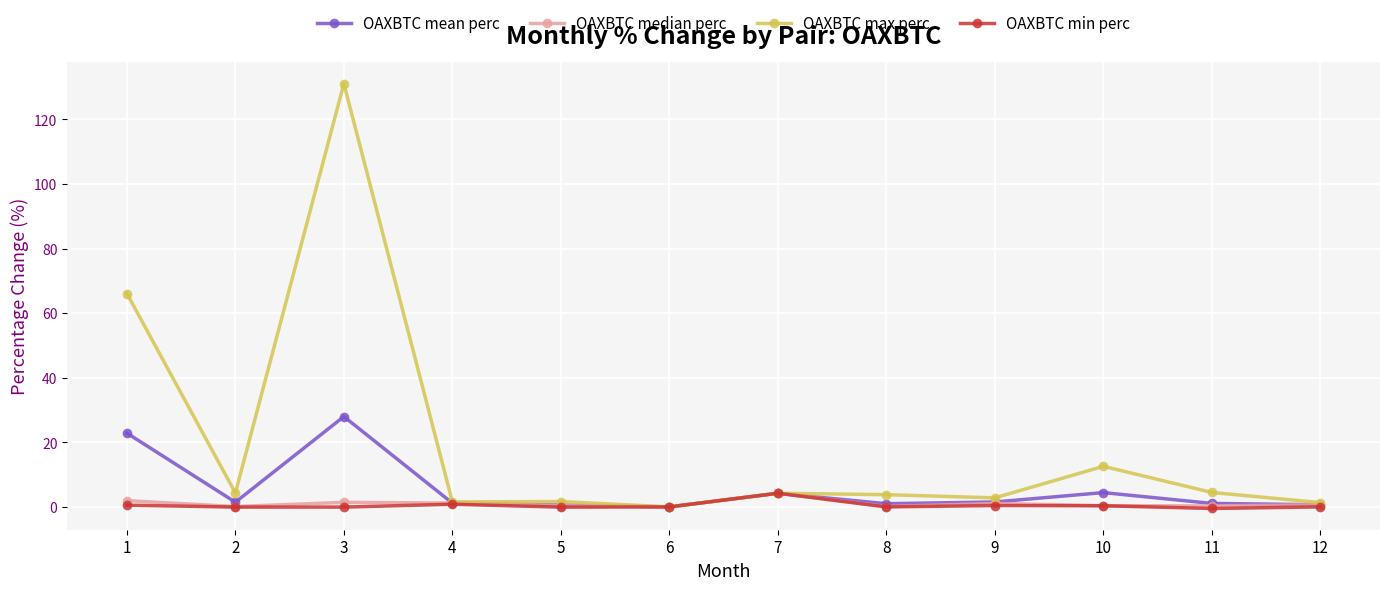

Which category has the highest value across all series?

3